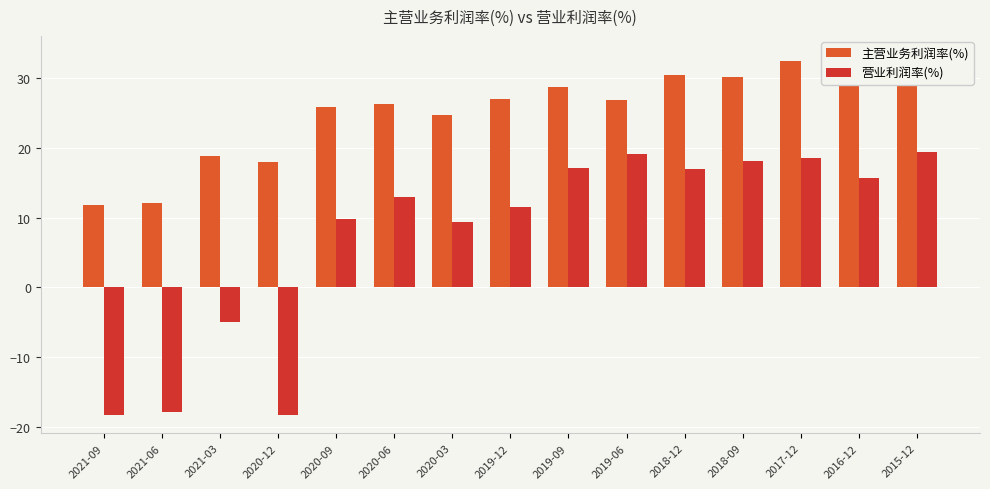

At how many categories does at least one series exceed -7?

15